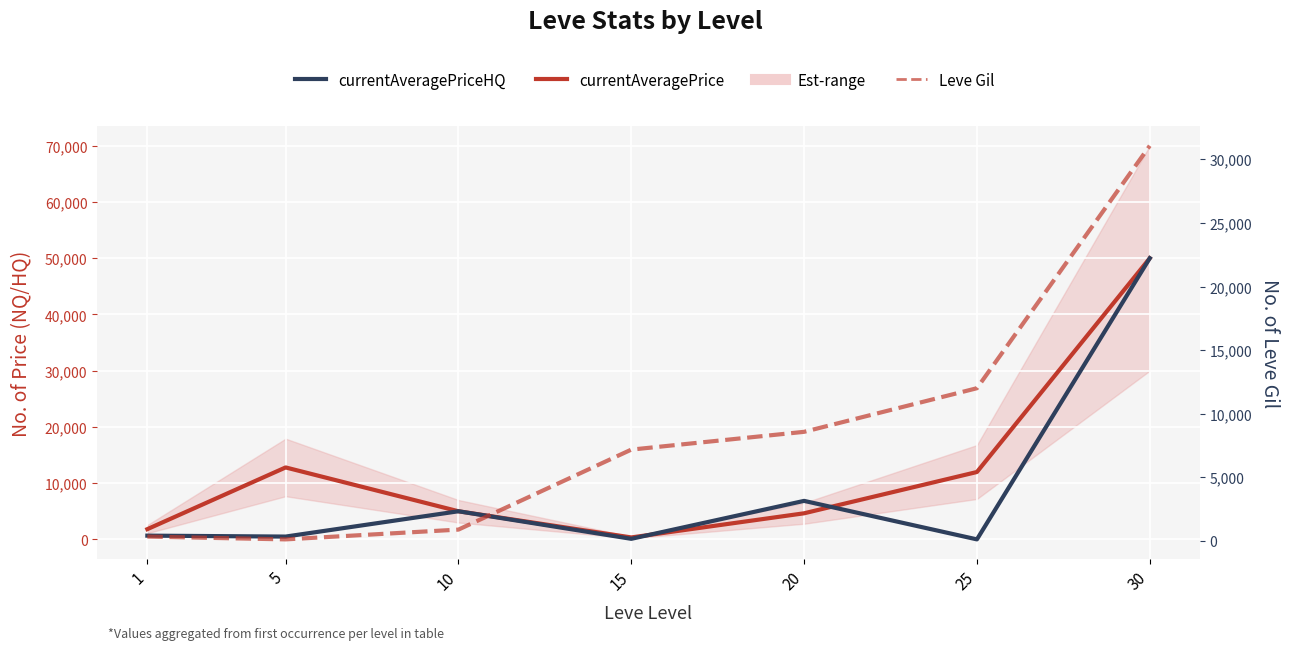

How many times do currentAveragePrice and Leve Gil cross each other?

2